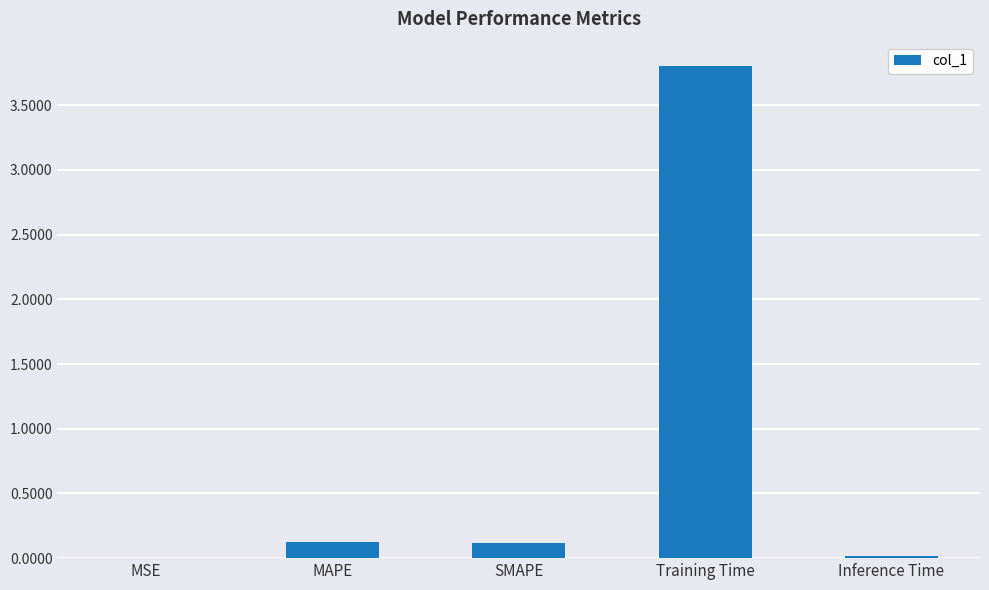

Which has a higher value, SMAPE or MSE?

SMAPE